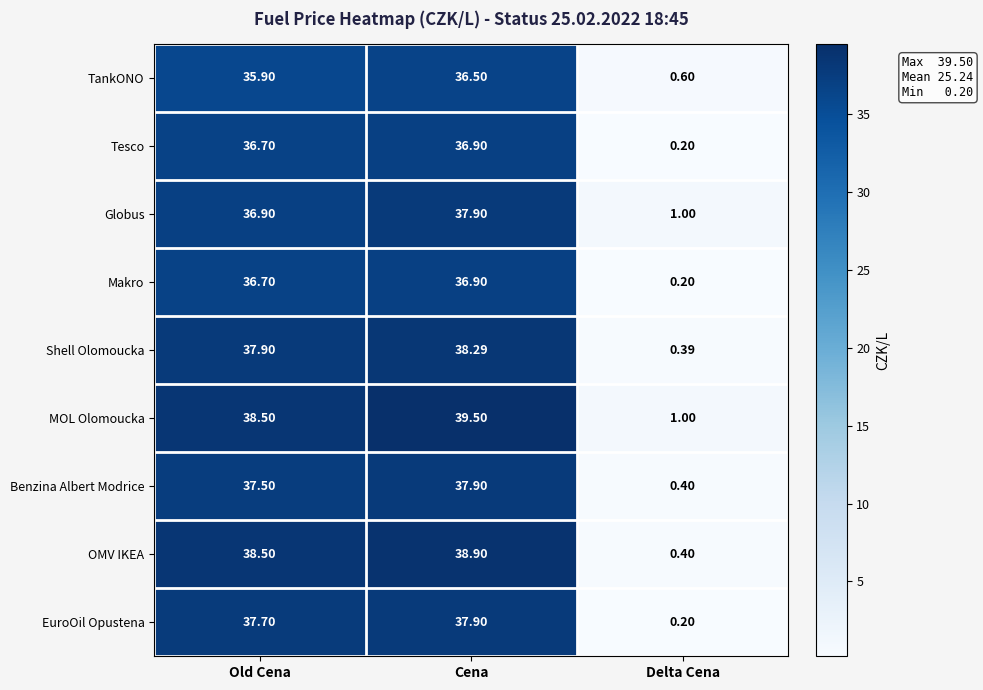

Which category has the highest value across all series?

Cena